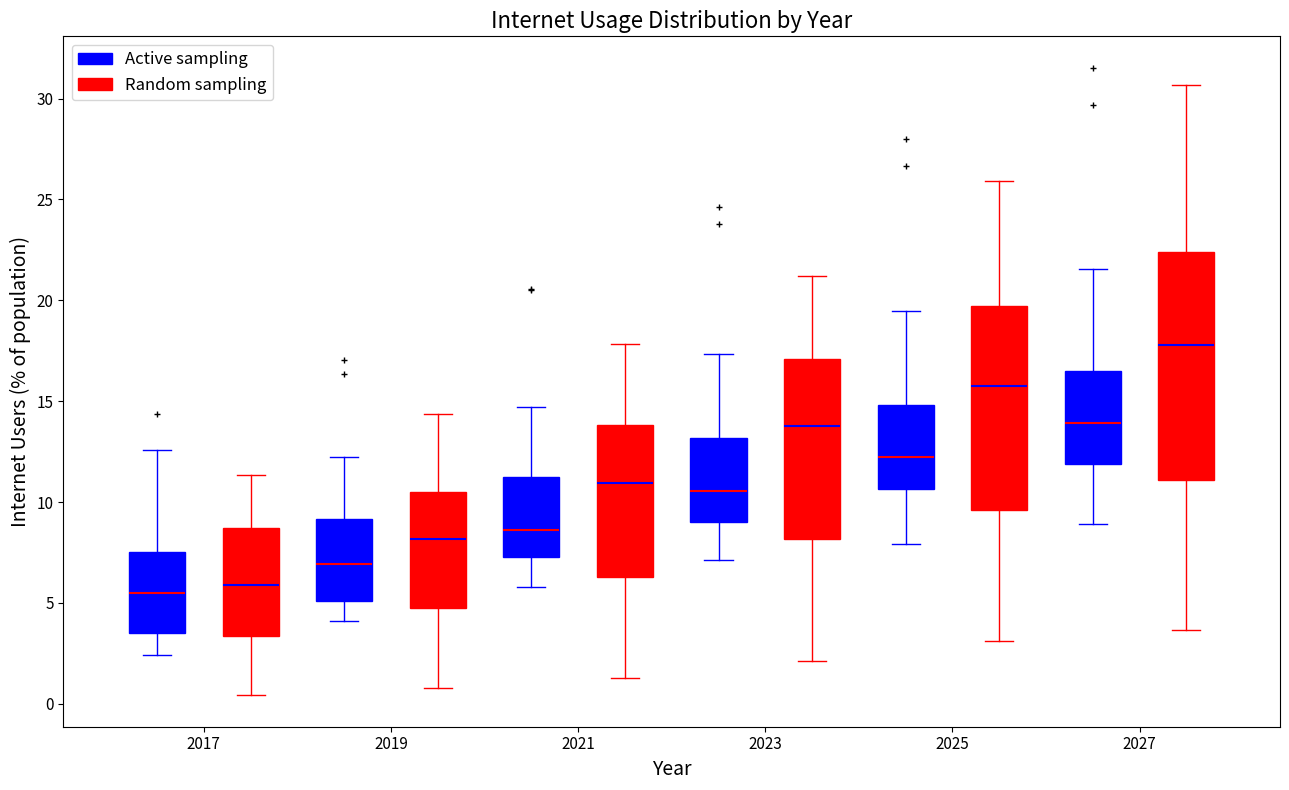

Where is the upper edge of the box for 2027 (Active sampling) on the y-axis? The values are not printed on the chart, so give them approximately, as read against the axis.

16.5